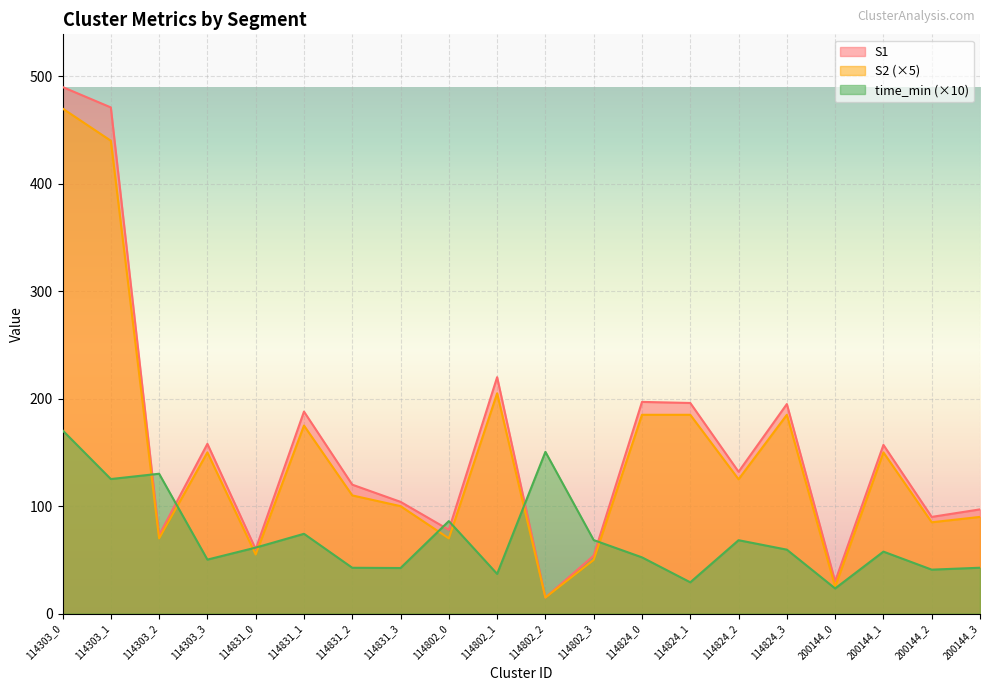

At which label does S1 first exceed 132?

114303_0